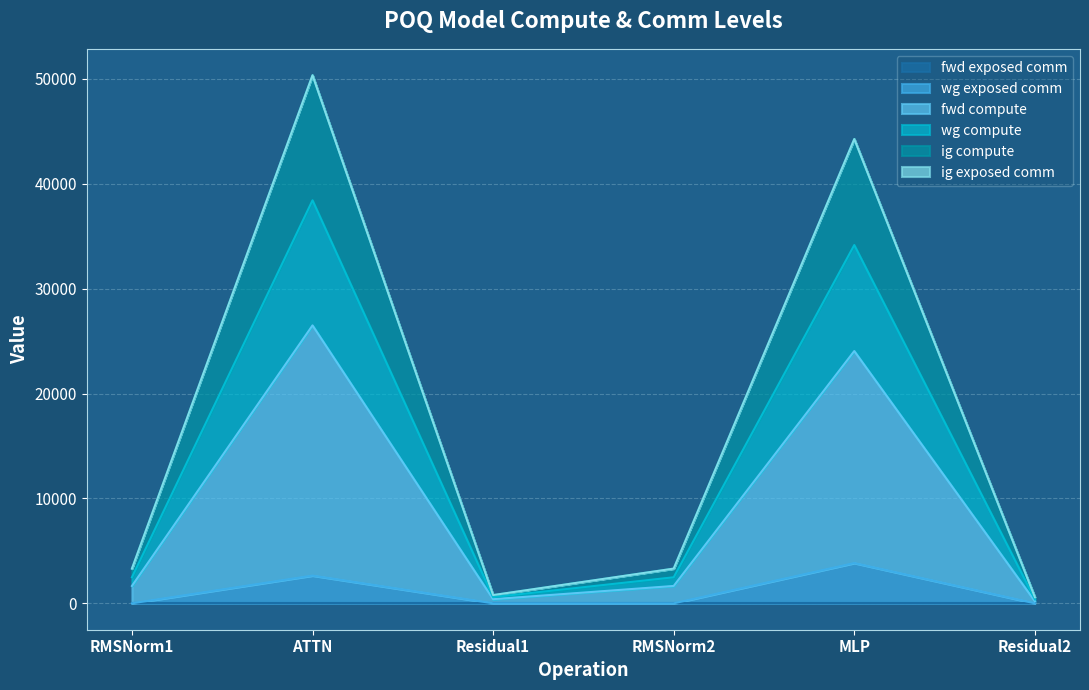

In fwd compute, how many points are higher than both neighbors (excluding endpoints)?

2